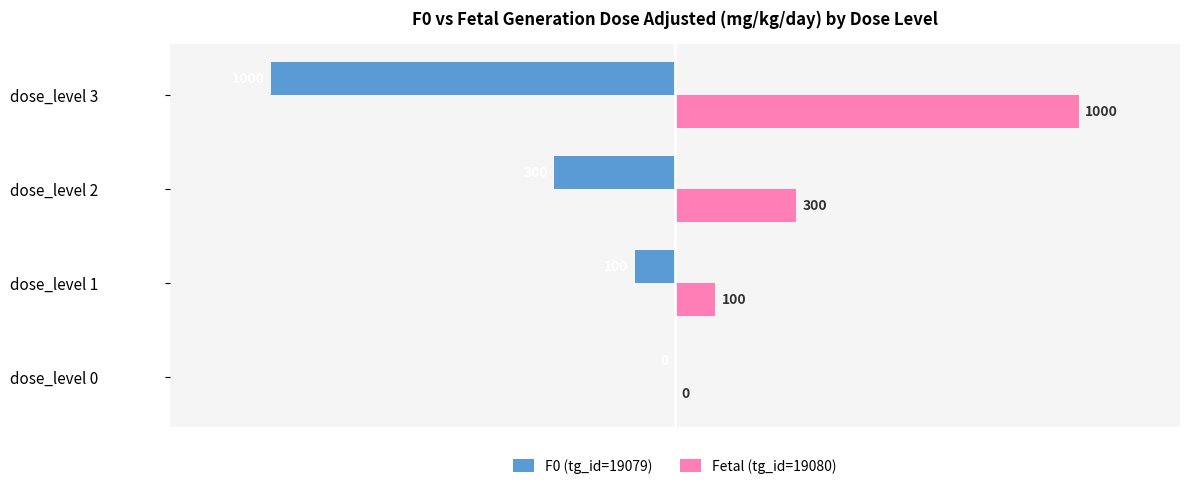

Is it true that Fetal (tg_id=19080) equals 131 at dose_level 2?

False